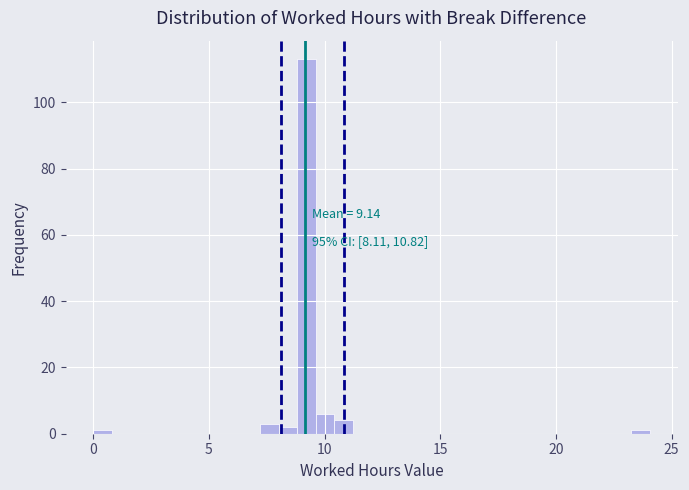

Around what value on the x-axis is the tallest bar? Give the approximate position of its centre, as read against the axis.

9.0